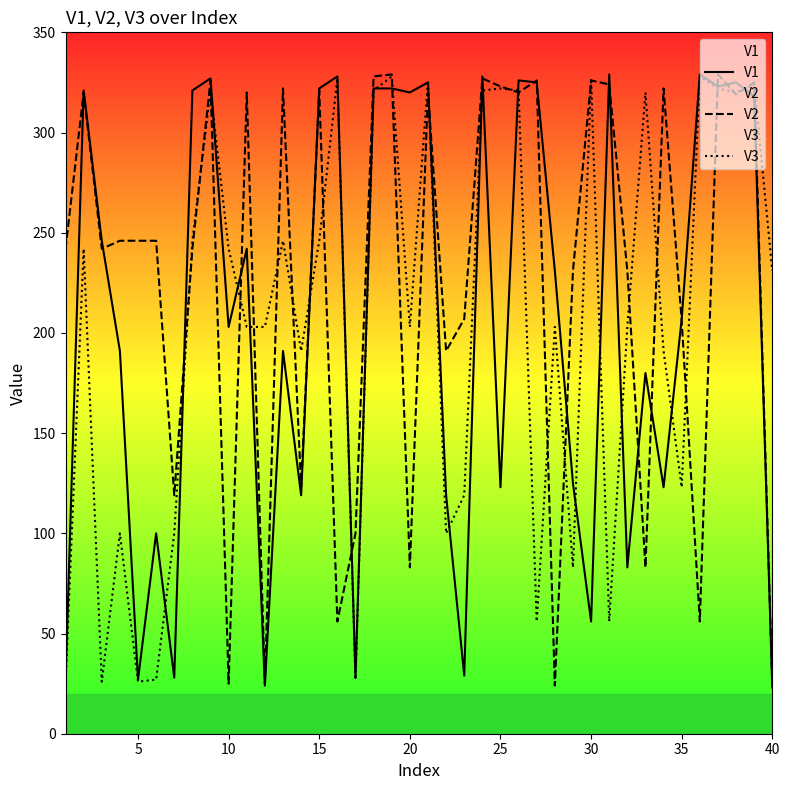

What is the highest value of the V1 series?

329